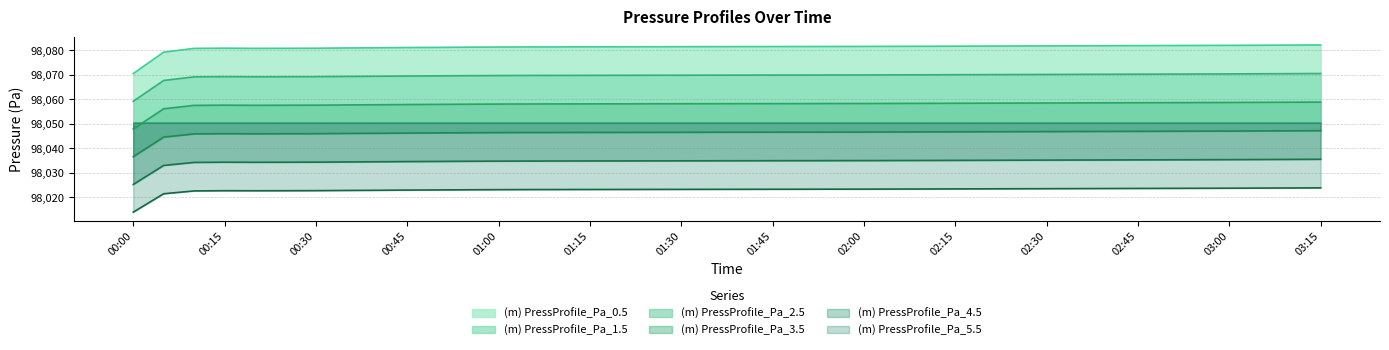

Rank the series by their average value, from highest to lowest.

(m) PressProfile_Pa_0.5, (m) PressProfile_Pa_1.5, (m) PressProfile_Pa_2.5, (m) PressProfile_Pa_3.5, (m) PressProfile_Pa_4.5, (m) PressProfile_Pa_5.5